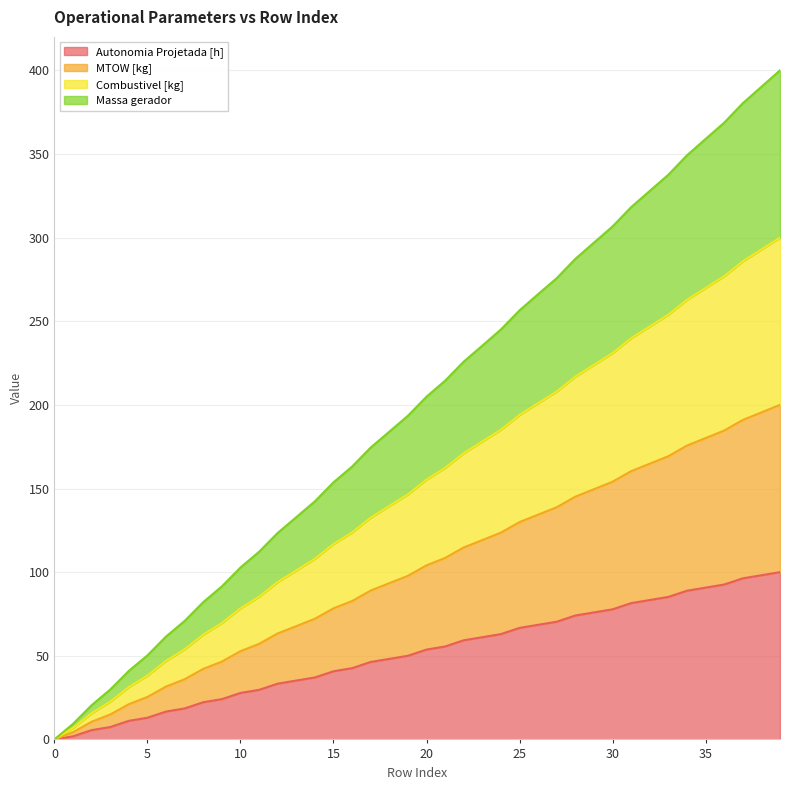

At which category is the sum across all series the highest?

39